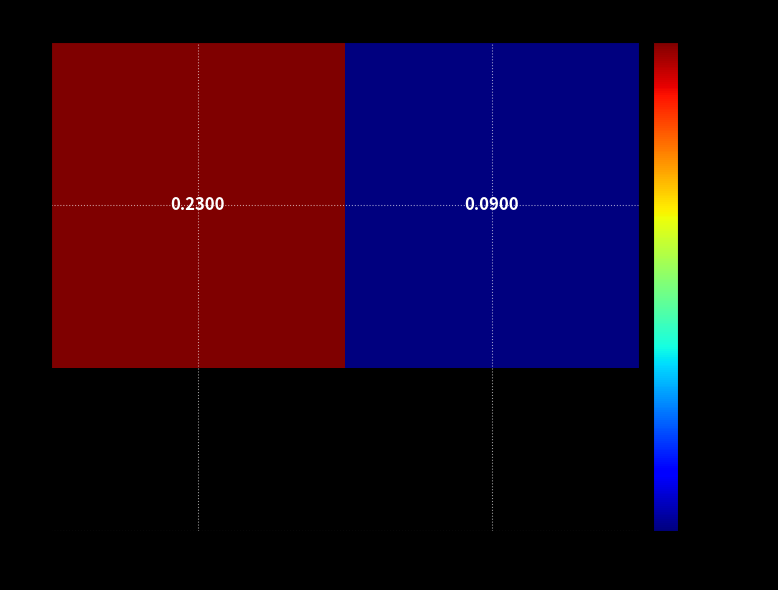

True or false: the data shows 0.0 at 011180.

False